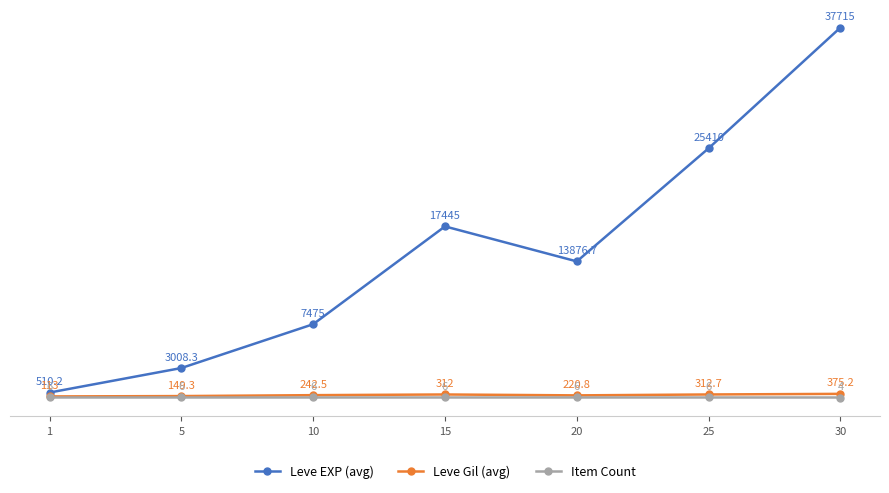

What is the maximum value for Item Count?

6.0